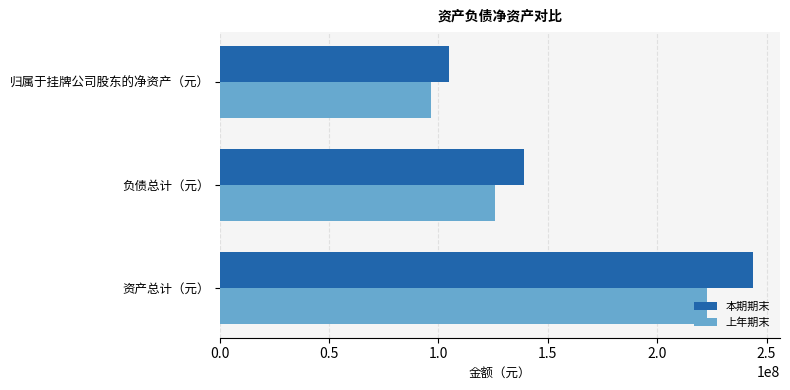

Rank the categories by 上年期末 value from lowest to highest.

归属于挂牌公司股东的净资产（元）, 负债总计（元）, 资产总计（元）